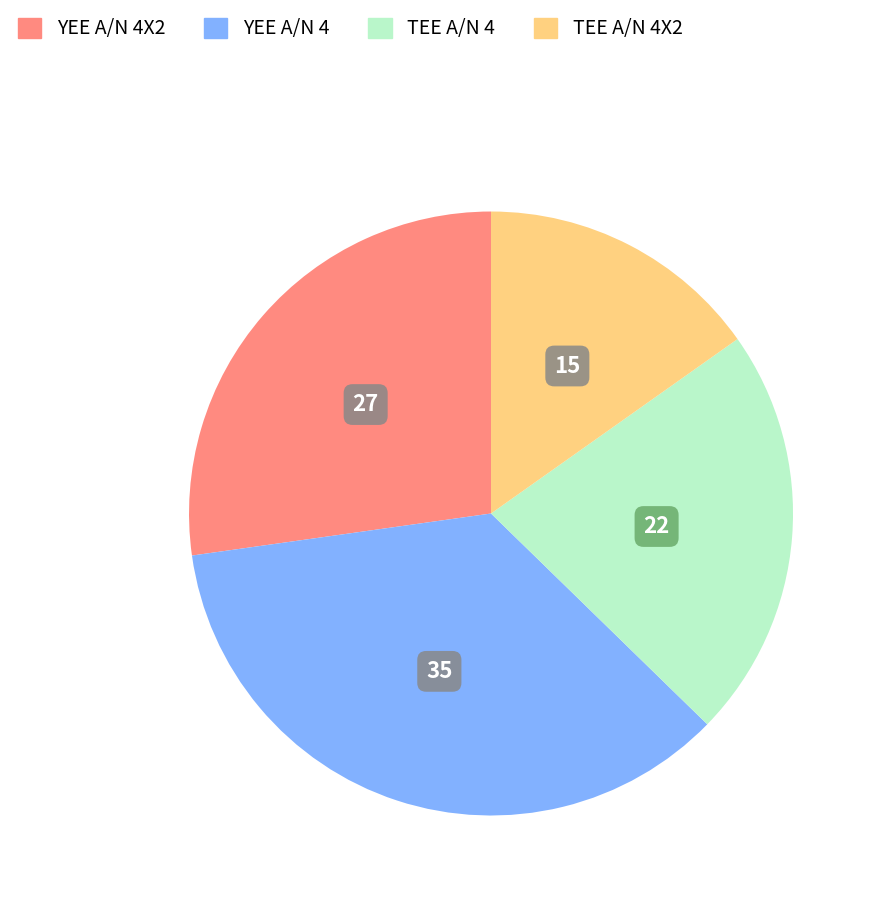

Is it true that TEE A/N 4X2 is 22% of the pie?

False